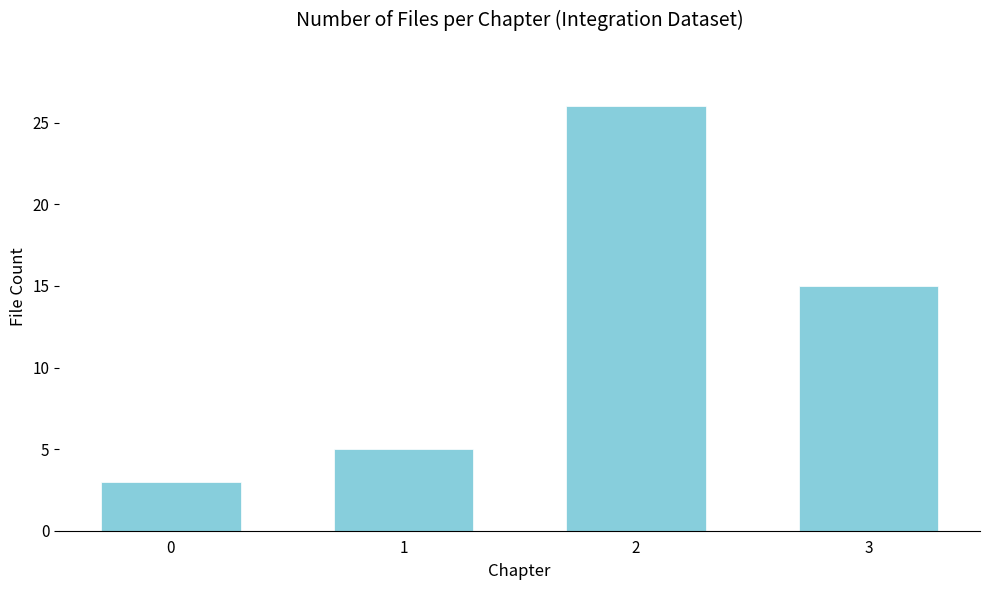

How many bars are there in total?

4